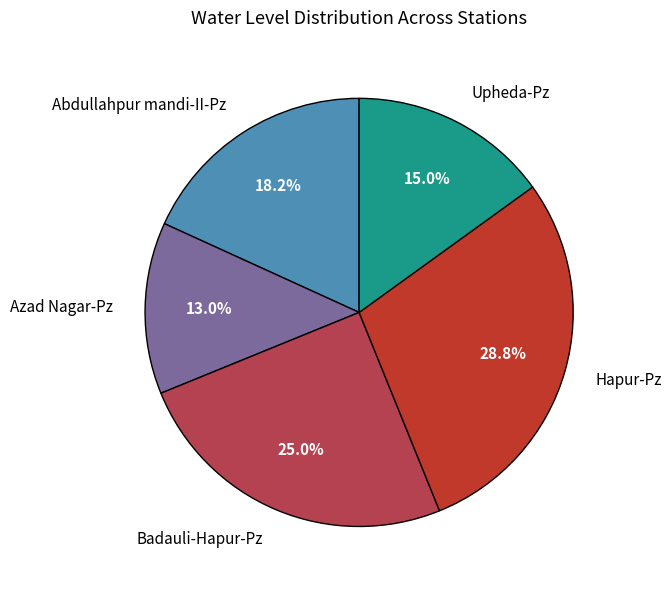

Is it true that Upheda-Pz is 4% of the pie?

False